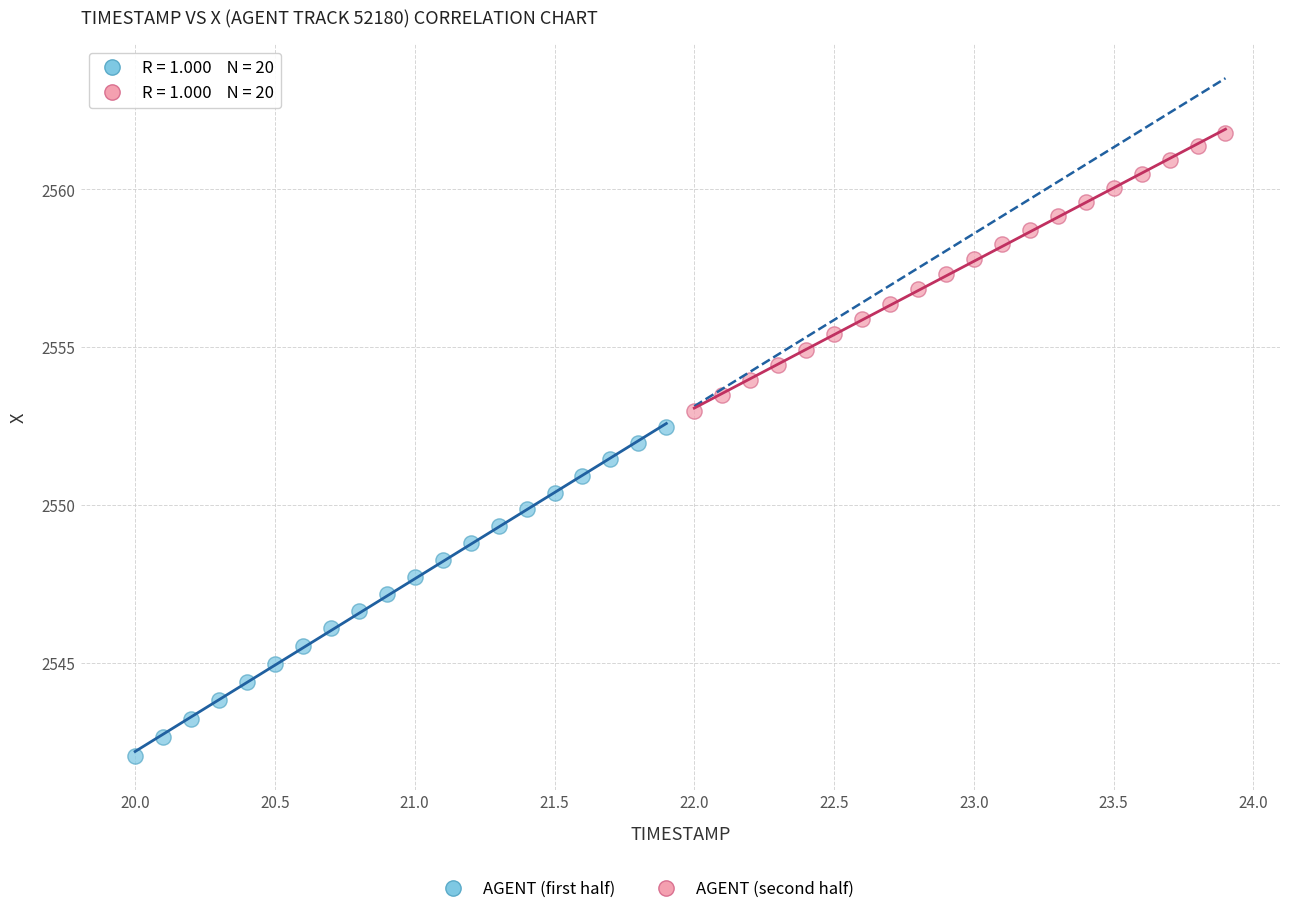

Which series has the largest Y range (max minus min)?

AGENT (first half)